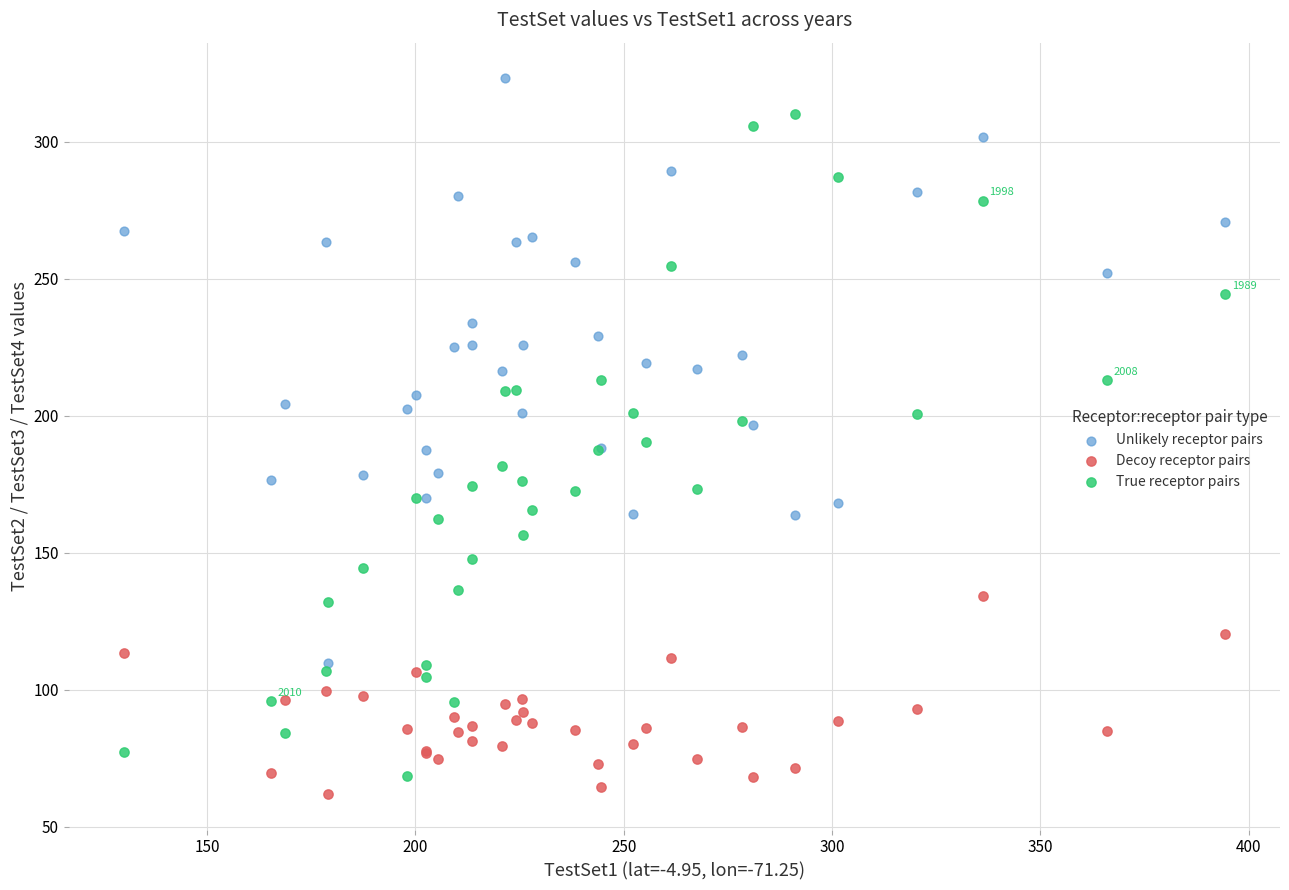

What are all the series names shown in the legend?

Unlikely receptor pairs, Decoy receptor pairs, True receptor pairs